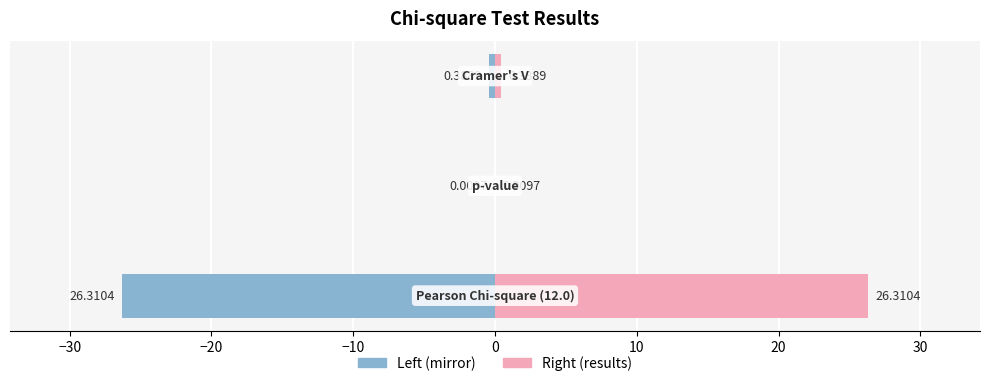

What is the sum of all results values?

26.7